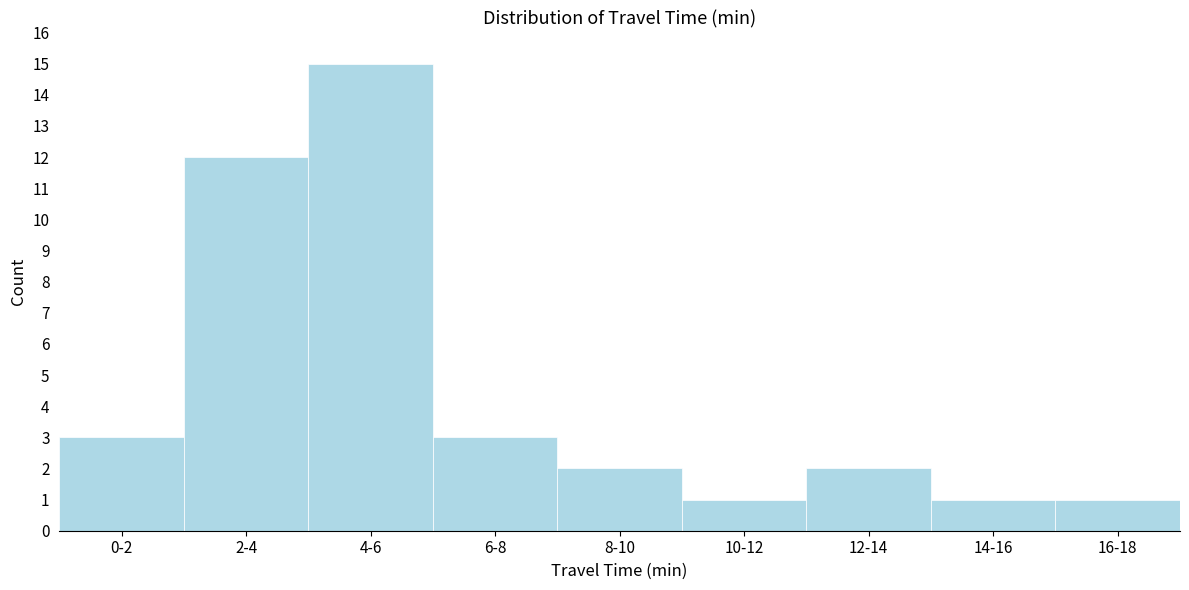

Reading left to right, extract all data points from this chart.

0-2=3	2-4=12	4-6=15	6-8=3	8-10=2	10-12=1	12-14=2	14-16=1	16-18=1